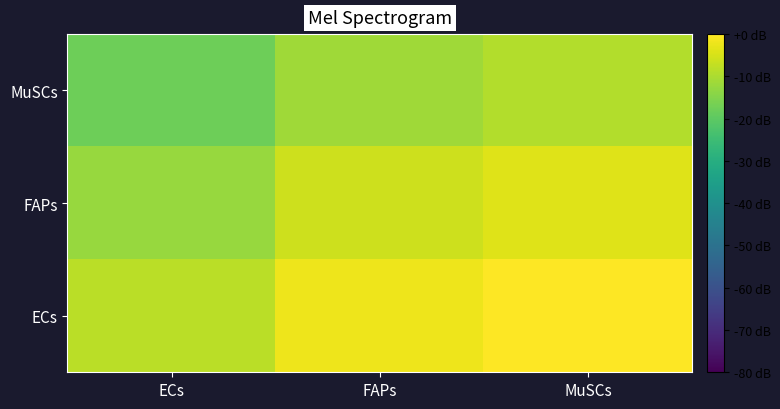

Reading left to right, transcribe all the data shown in this chart.

ECs: ECs=-8.4	FAPs=-2.1	MuSCs=0.0
FAPs: ECs=-12.4	FAPs=-6.1	MuSCs=-4.0
MuSCs: ECs=-17.7	FAPs=-11.4	MuSCs=-9.3